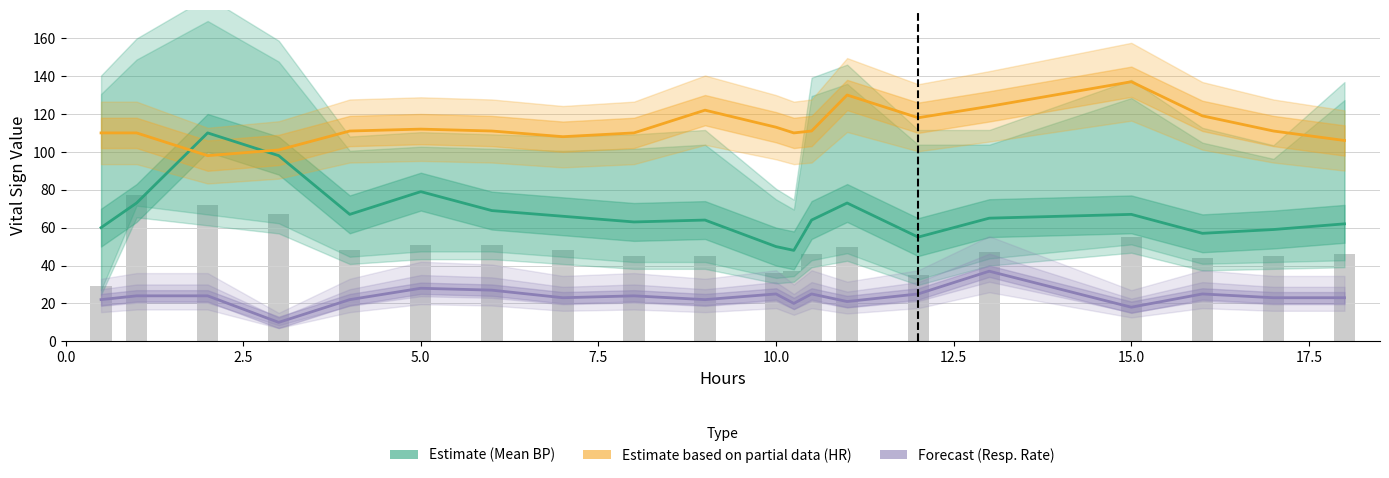

How many values in the Estimate (Mean BP) series are below 65?

10